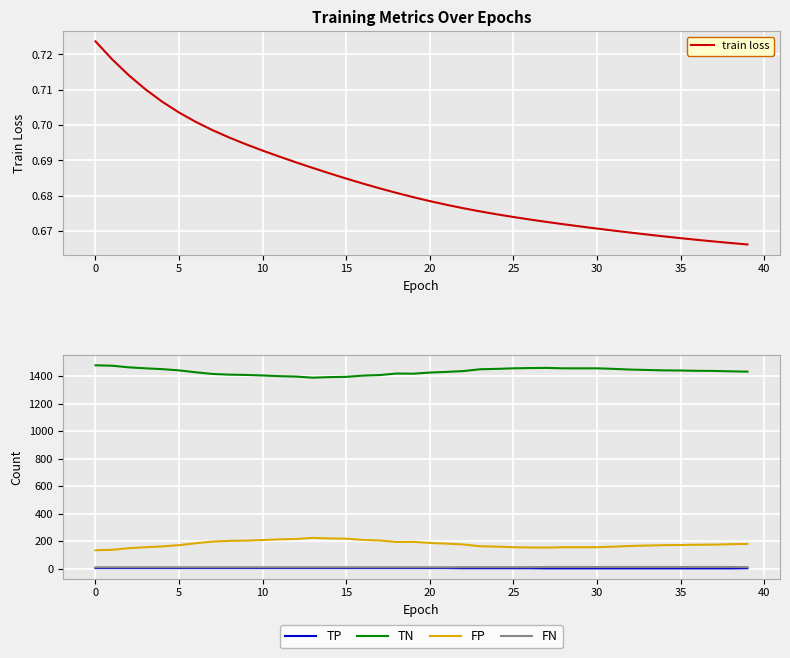

What is the difference between the maximum and minimum values in the TP series?

2